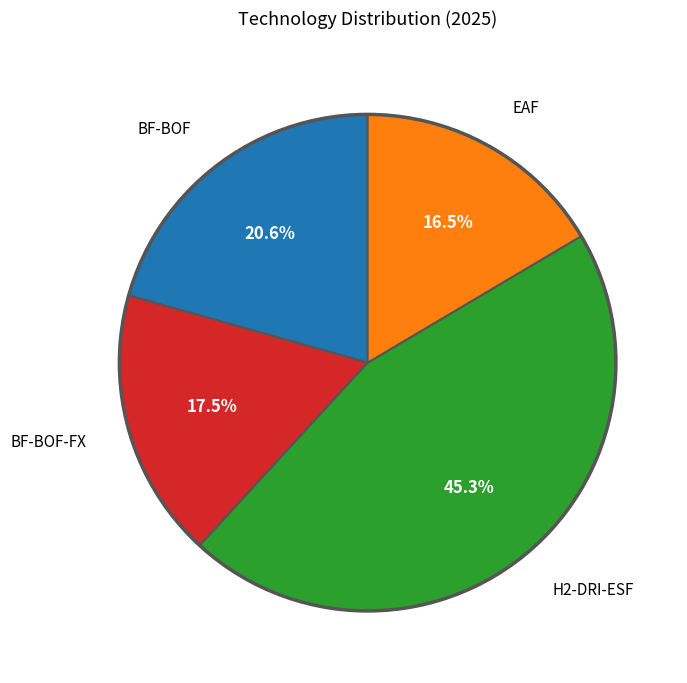

Is there any slice that represents more than half of the pie?

No